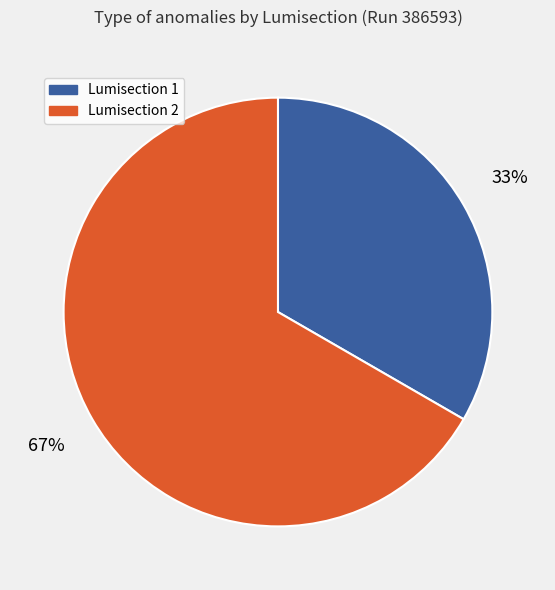

Combined, do Lumisection 1 and Lumisection 2 account for over 50%?

Yes